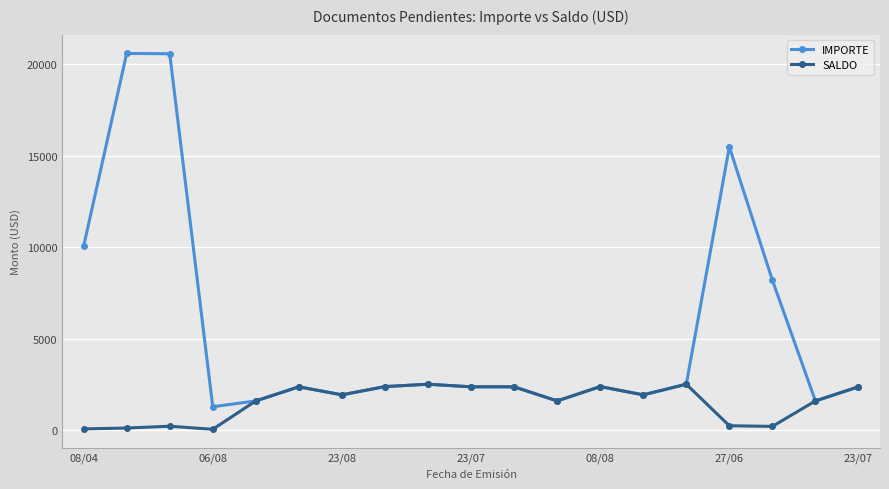

What is the highest value of the SALDO series?

2502.6